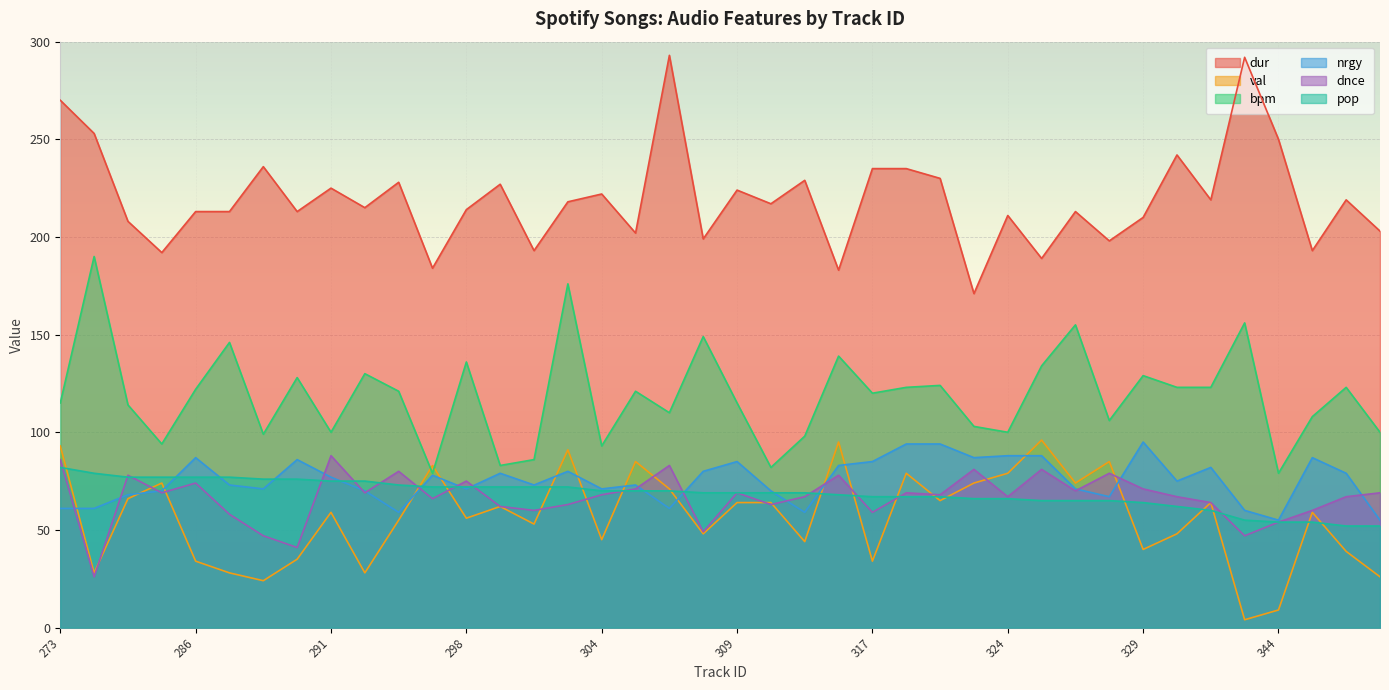

True or false: dur and pop cross at least once.

False